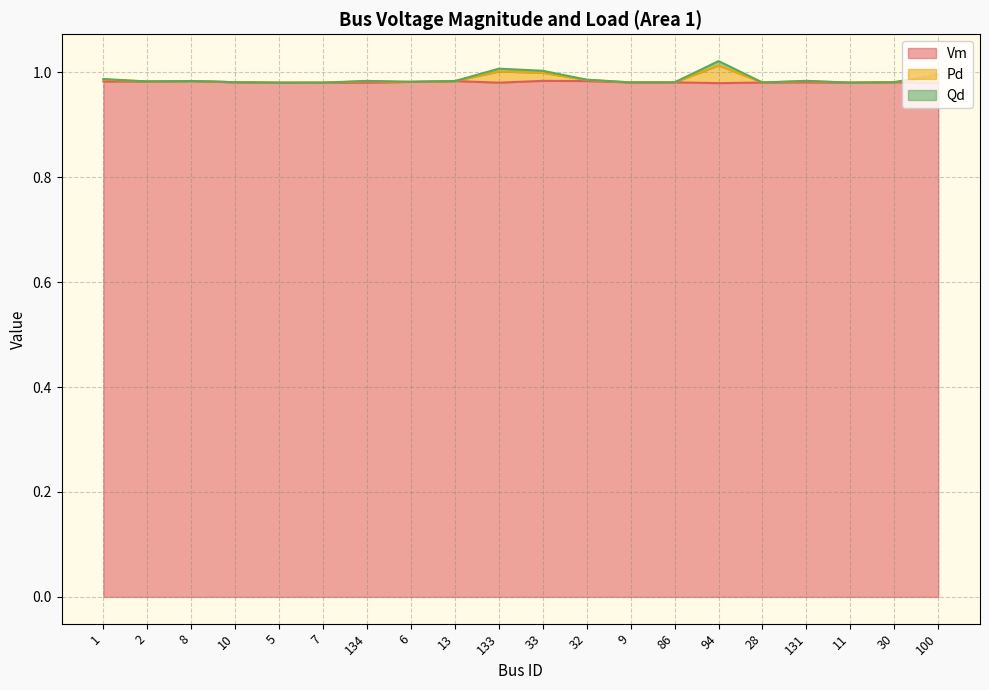

At which category does Pd reach its first local peak?

8